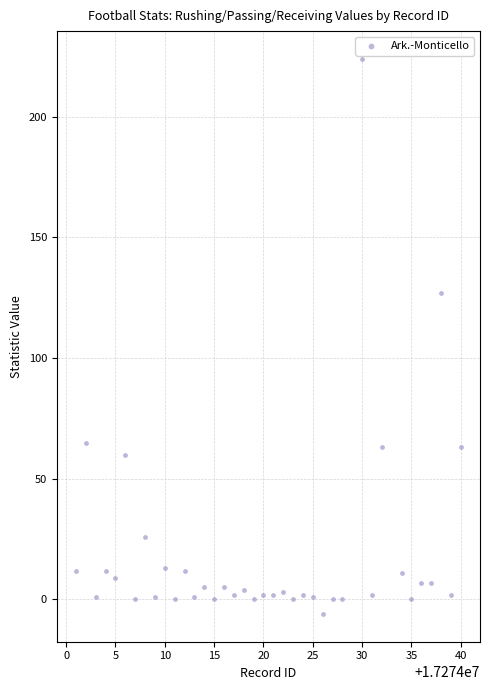

What Y value in the scatter plot is closest to 109?

127